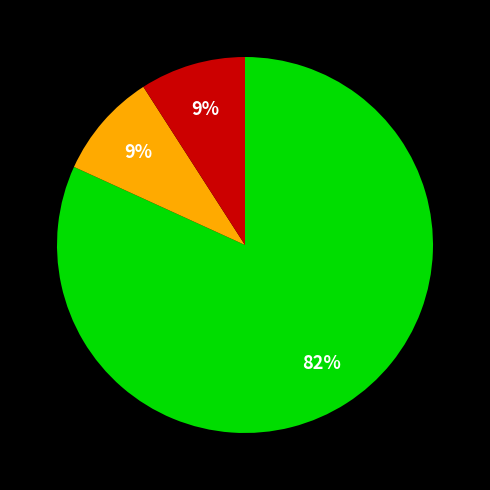

Count the number of slices in the pie.

3